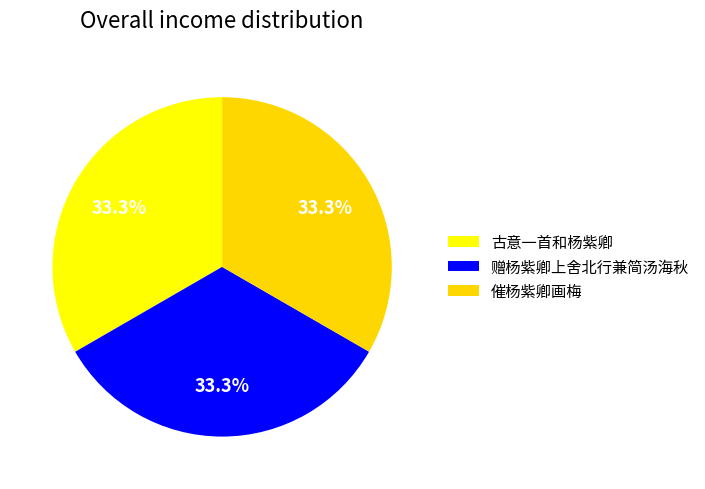

Combined, do 赠杨紫卿上舍北行兼简汤海秋 and 催杨紫卿画梅 account for over 50%?

Yes